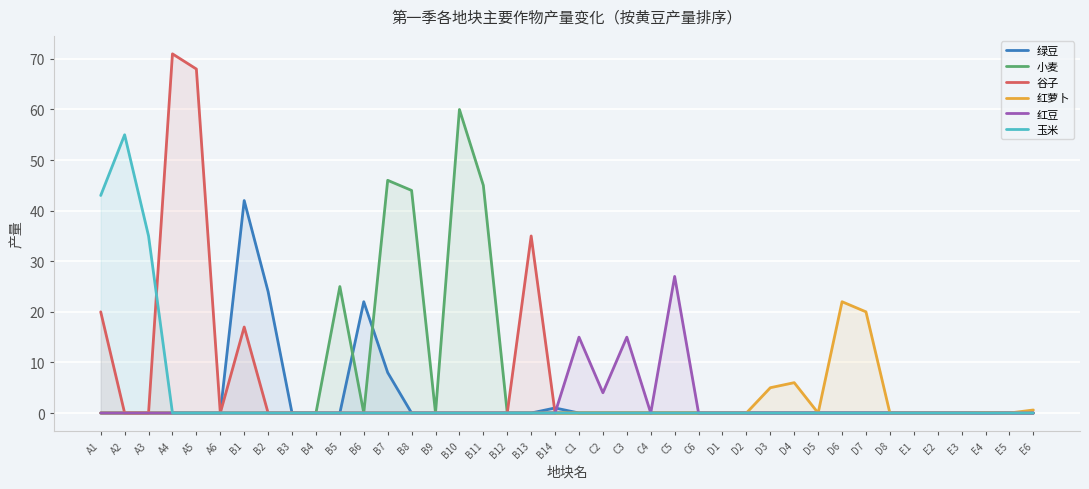

True or false: 小麦 has a value of 41.7 at E4.

False